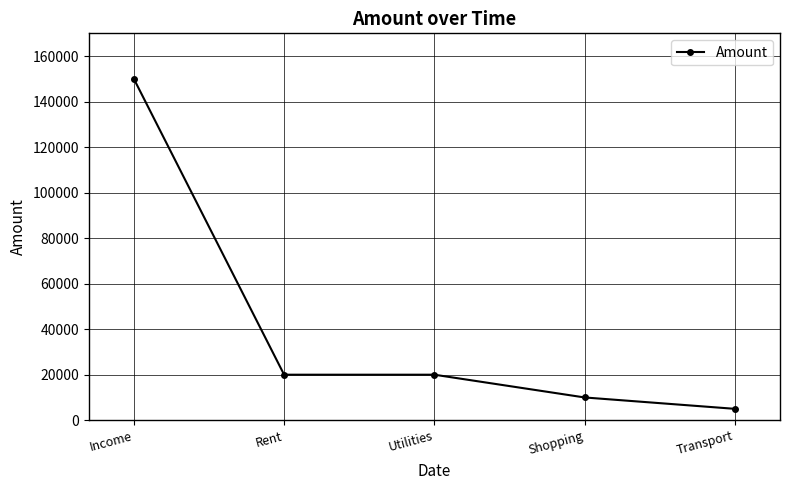

Does the chart have visible grid lines?

Yes